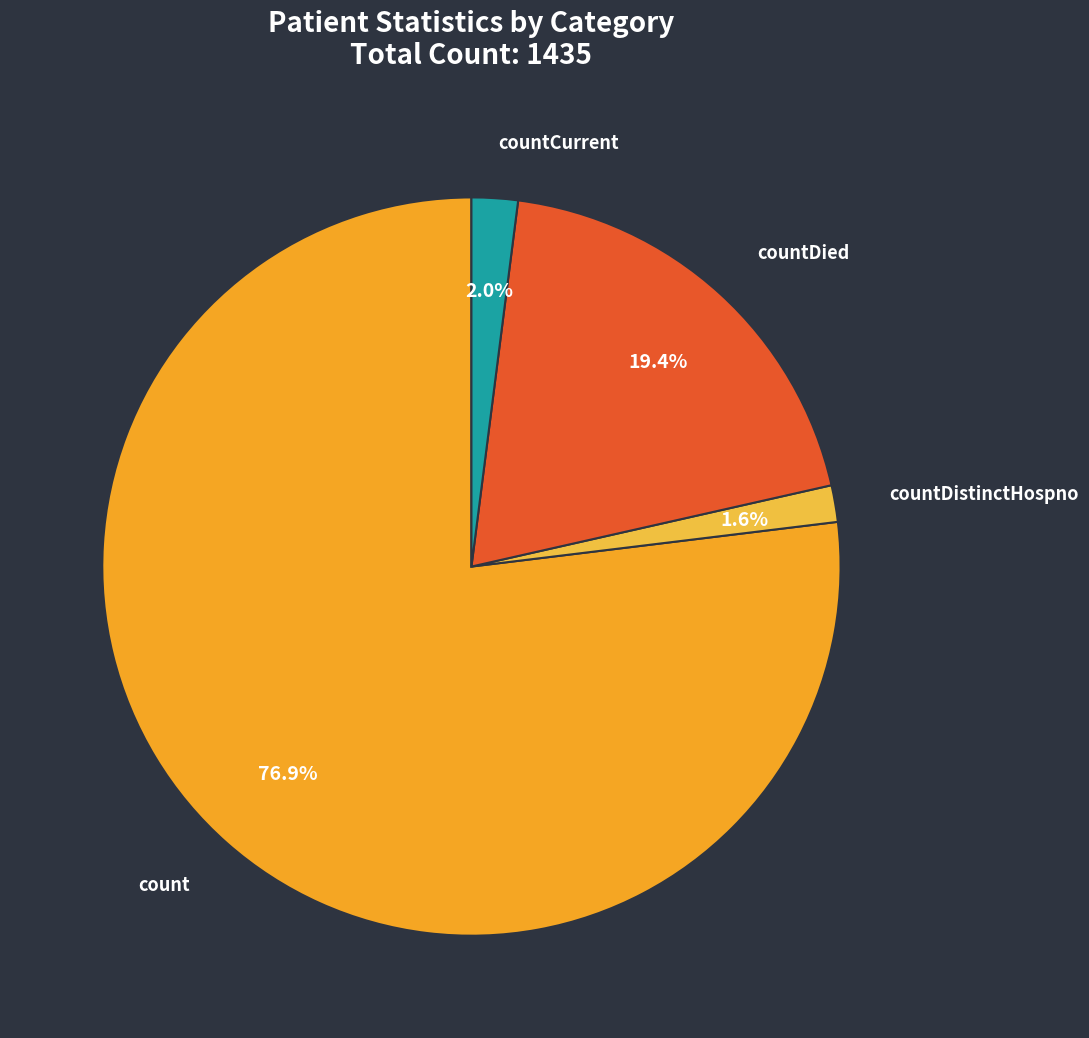

How many segments does this pie chart have?

4